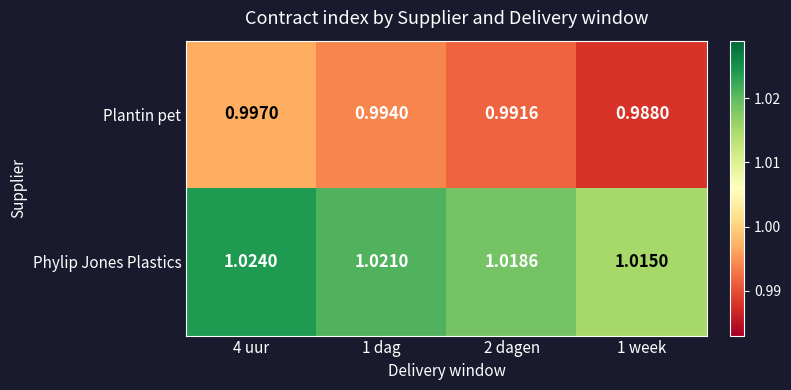

At 1 dag, list the series in order from largest to smallest.

Phylip Jones Plastics, Plantin pet